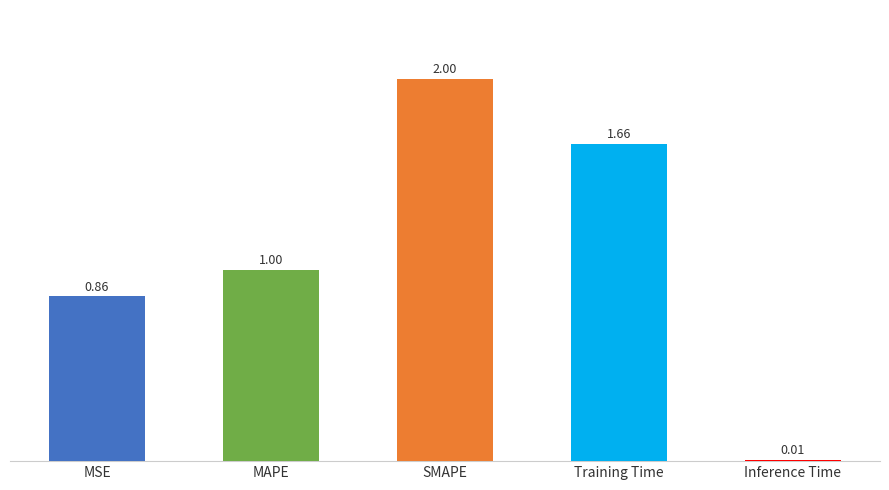

What is the sum of all values?

5.5